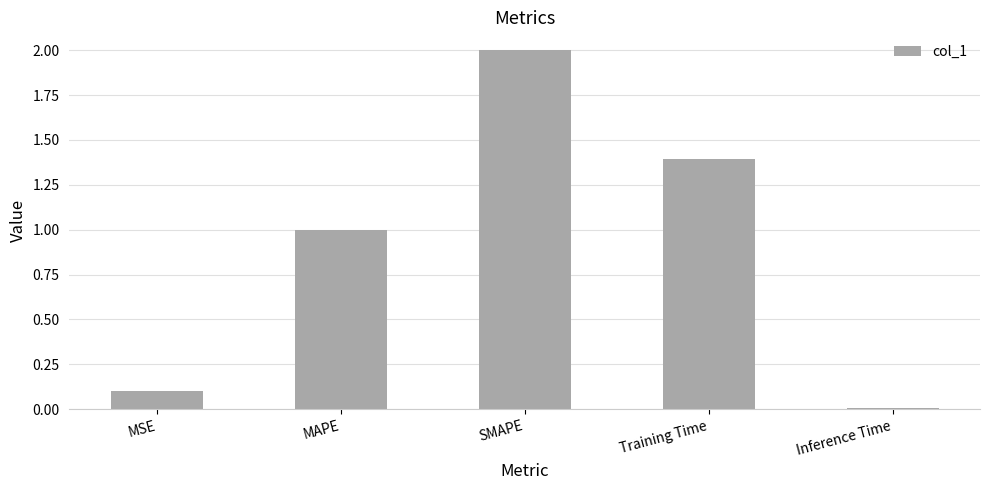

What is the change in value from Training Time to Inference Time?

-1.4